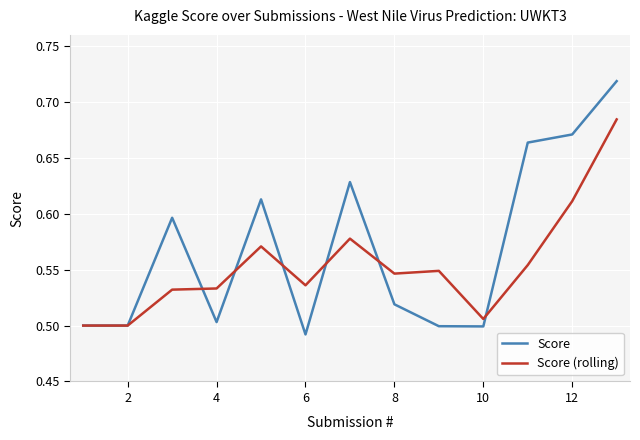

Which series has the largest range (max minus min)?

Score